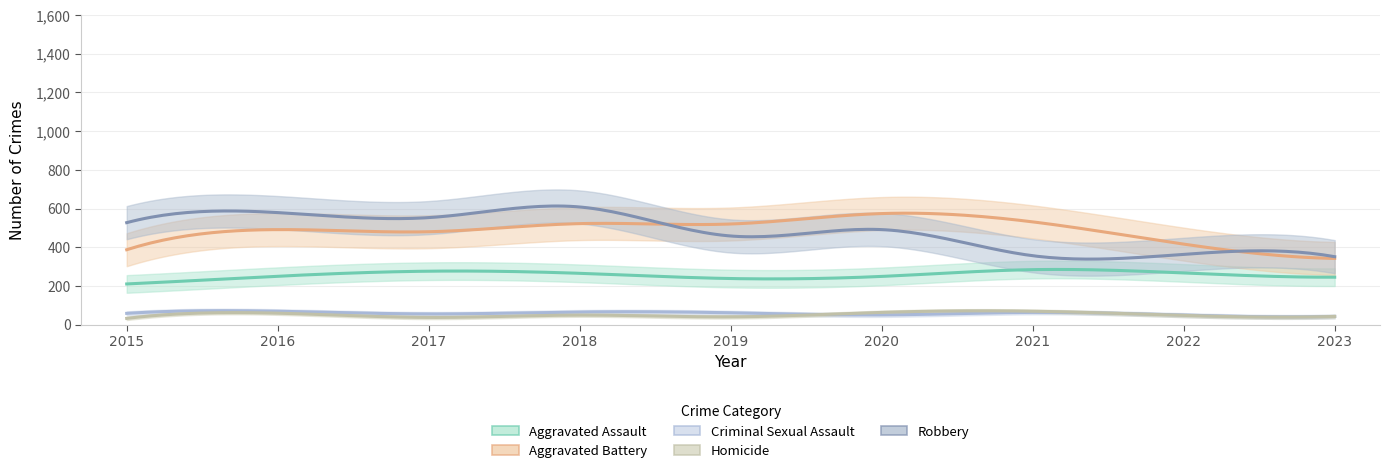

Which series ends up on top after the final intersection of Criminal Sexual Assault and Homicide?

Criminal Sexual Assault